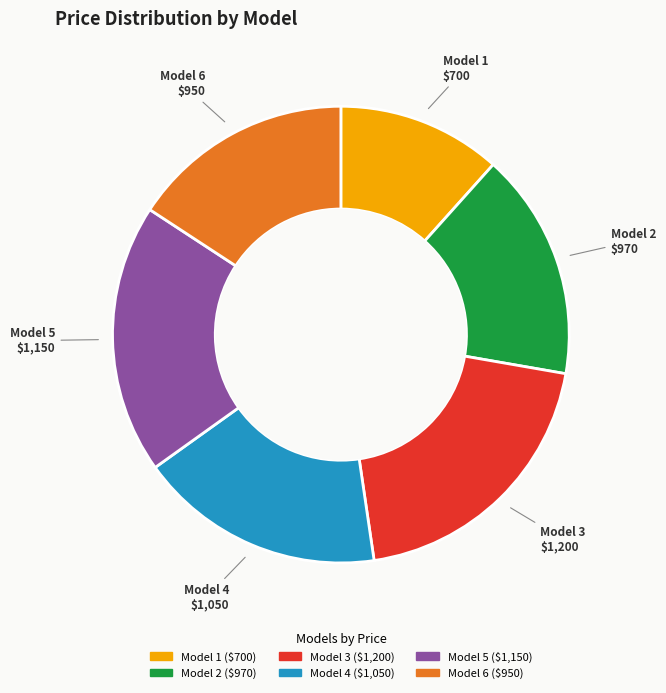

Is there a majority slice in this chart?

No